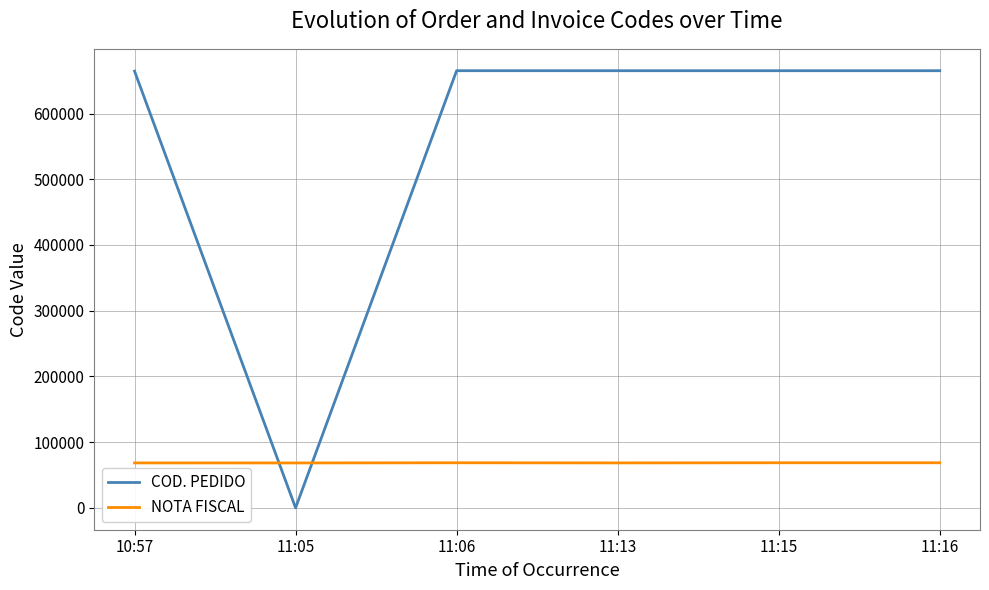

Which series ends up on top after the final intersection of COD. PEDIDO and NOTA FISCAL?

COD. PEDIDO